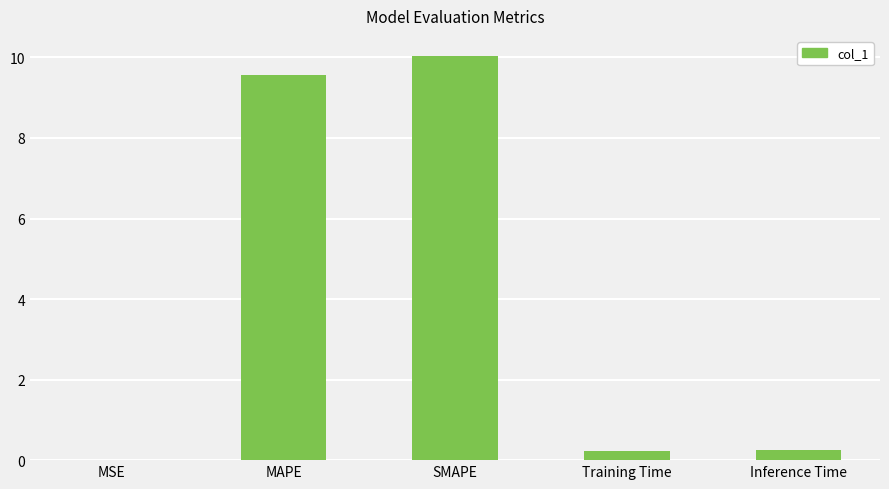

What is the greatest value displayed?

10.0